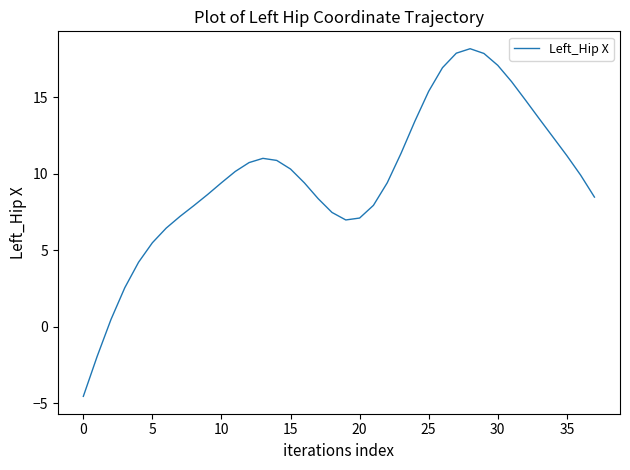

What is the maximum value shown in the chart?

18.2